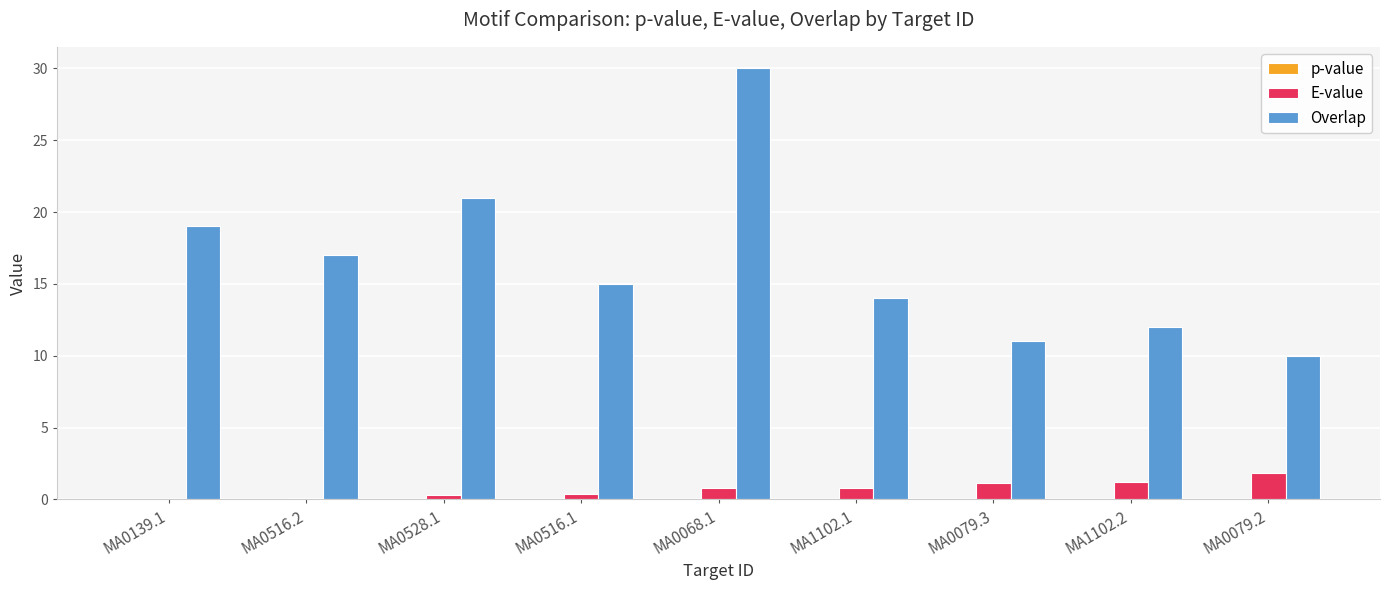

Count the number of data series in this chart.

3